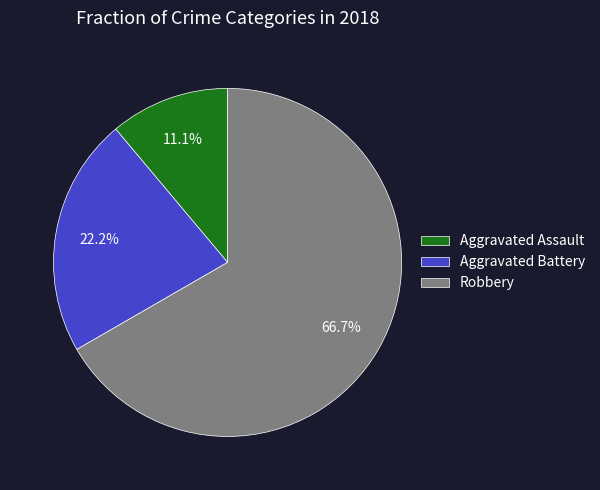

Do Aggravated Assault and Aggravated Battery together represent more than half of the pie?

No